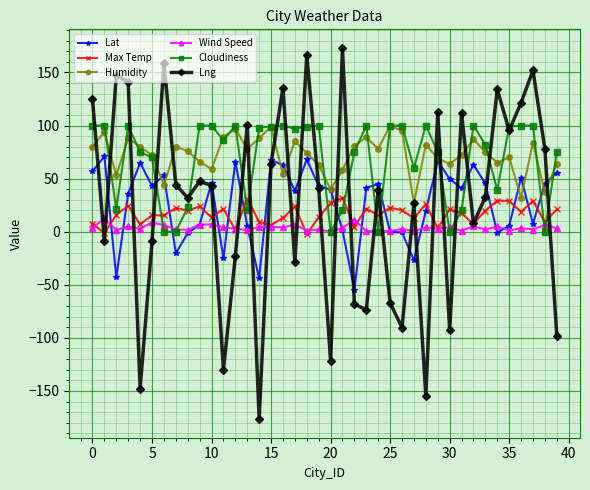

How many lines are shown in the chart?

6